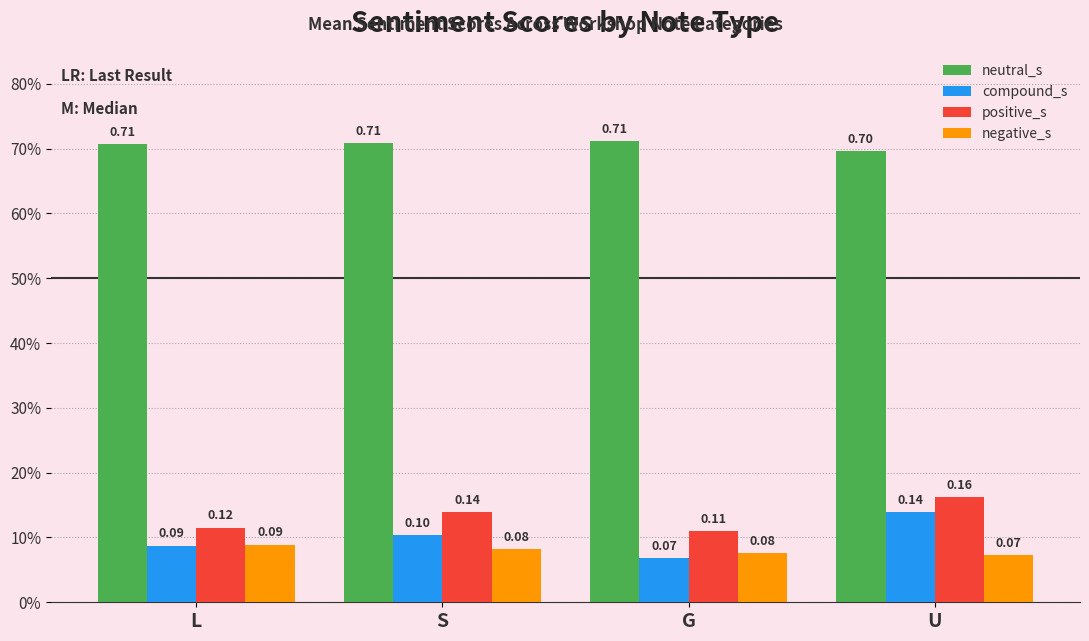

Does the chart contain any negative values?

No